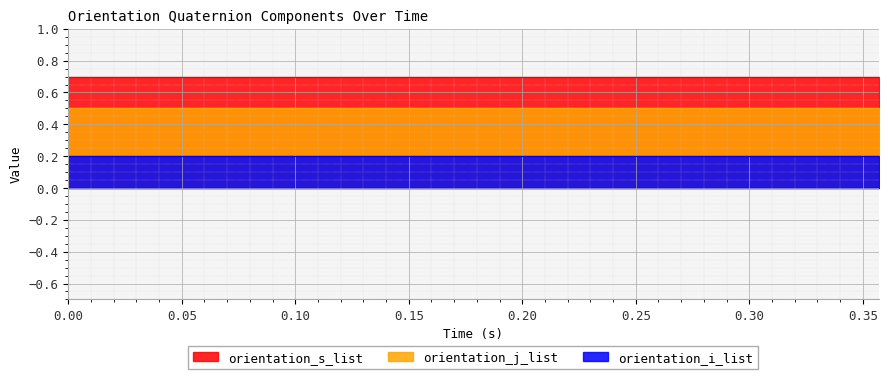

What is the maximum value shown in the chart?

0.7